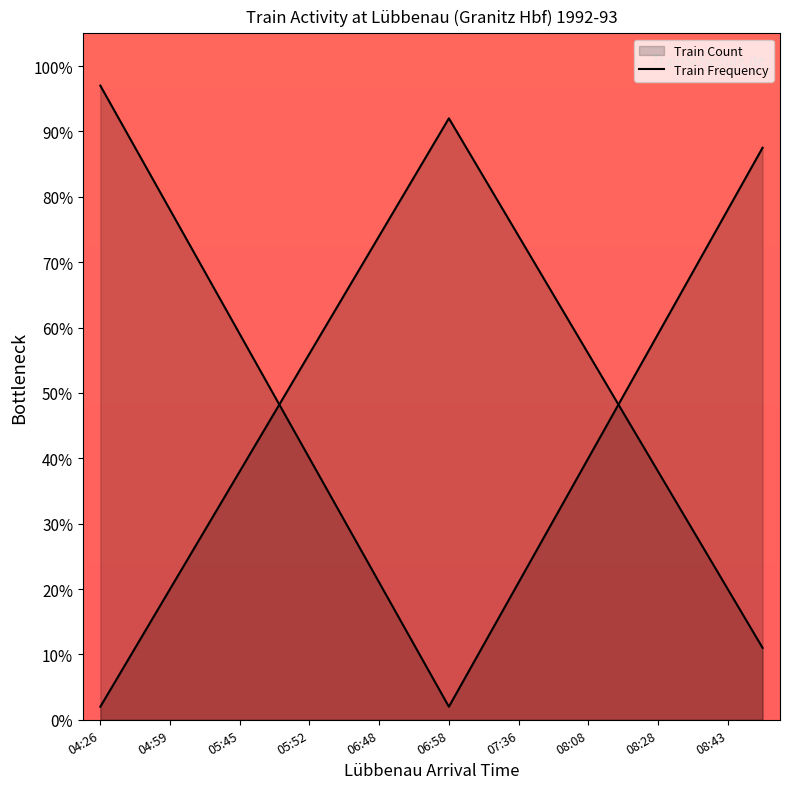

What is the smallest value displayed?

2.0